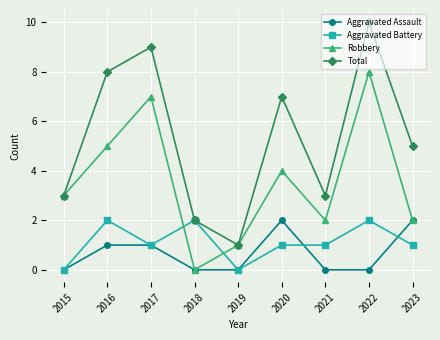

True or false: Robbery has more than 1 points higher than both neighbors.

True